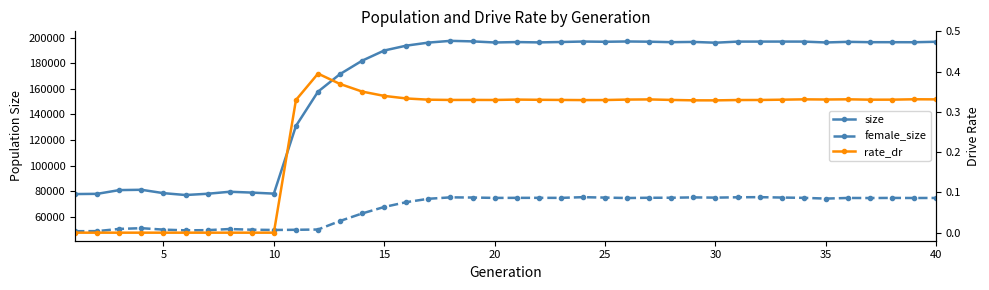

Rank the series at 30 from highest to lowest value.

size, female_size, rate_dr